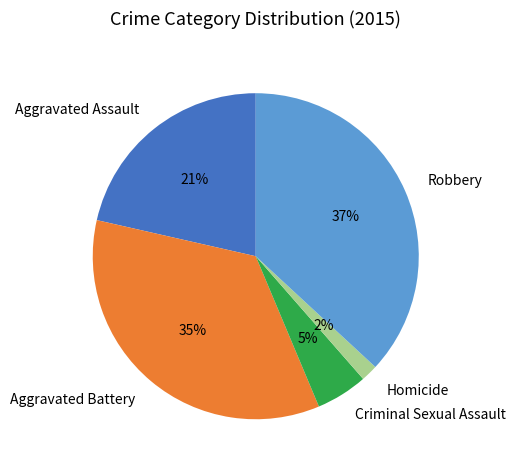

What percentage is the Criminal Sexual Assault slice, to the nearest percent?

5%